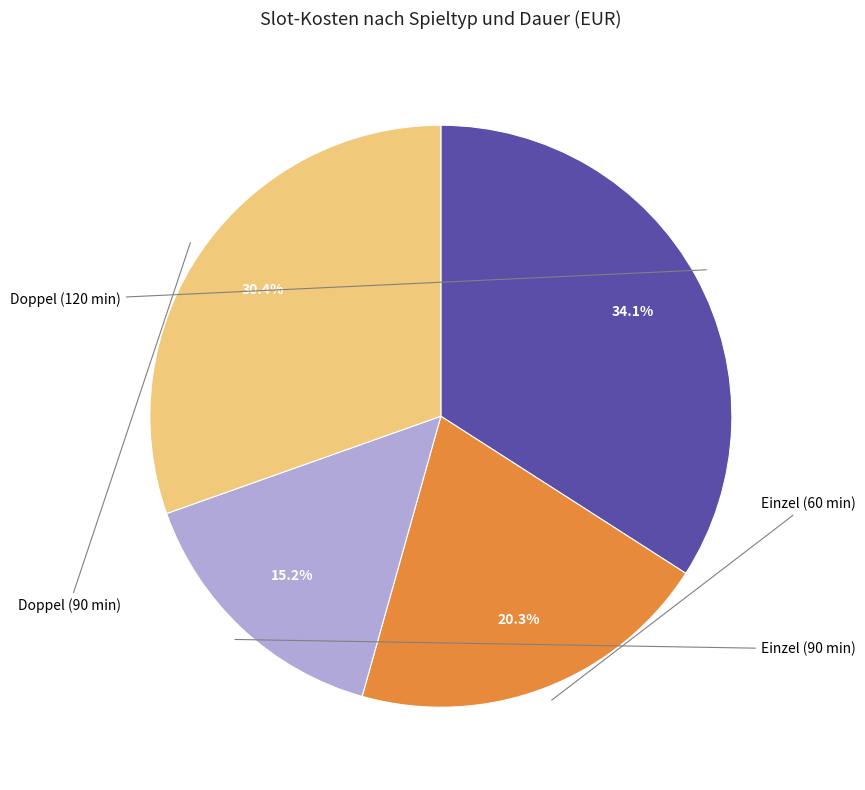

Does any single category account for the majority?

No